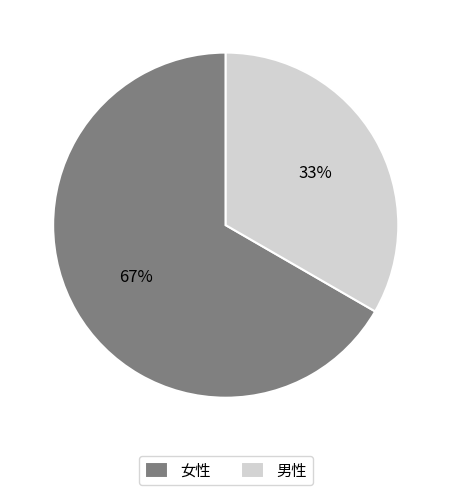

To the nearest percent, what is the combined percentage of 女性 and 男性?

100%